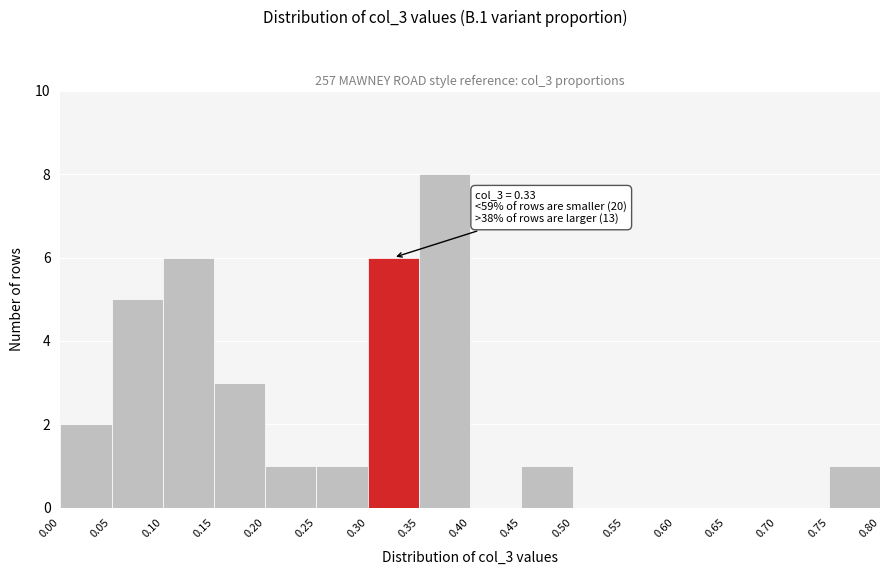

Over which range of the x-axis is the bar tallest?

0.35 to 0.40